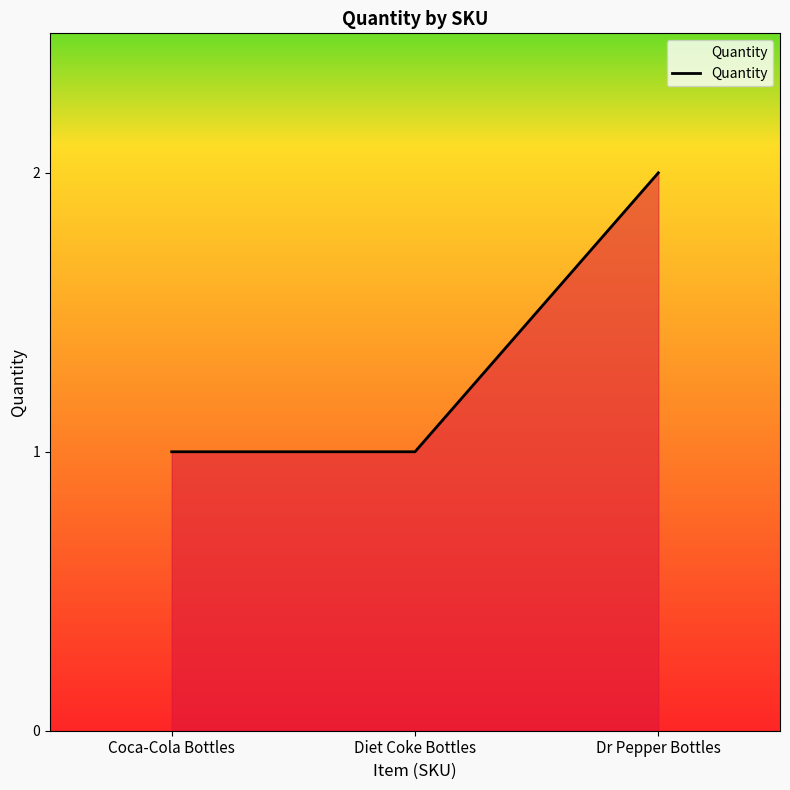

Reading left to right, extract all data points from this chart.

Coca-Cola Bottles=1	Diet Coke Bottles=1	Dr Pepper Bottles=2